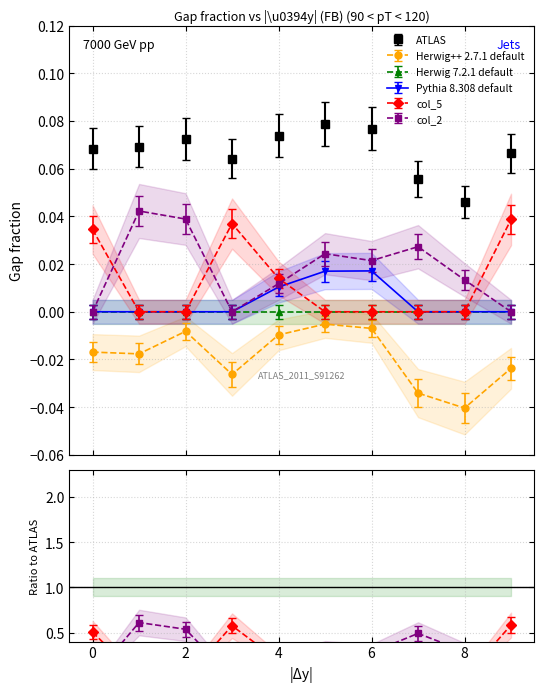

What is the greatest value displayed?

0.1